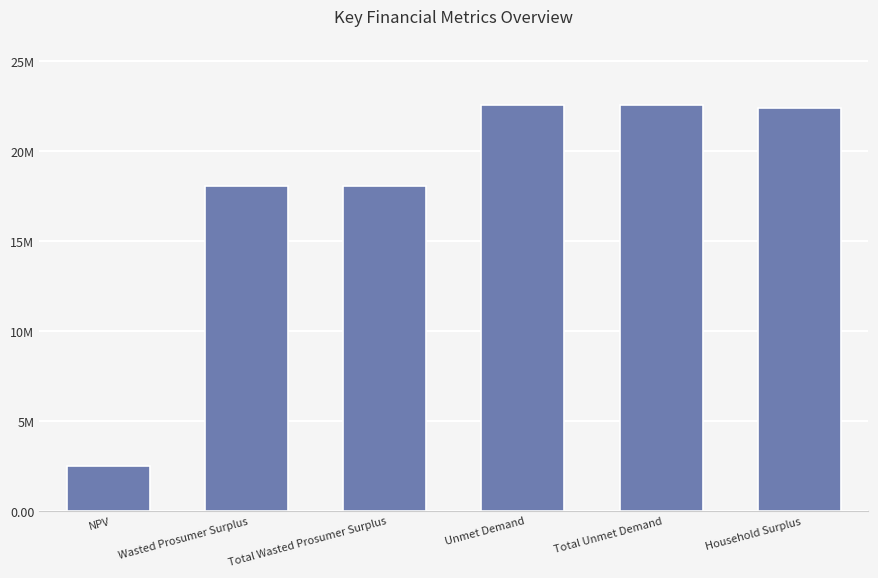

Reading left to right, what are all the values shown in this chart?

2511958.3	18093321.8	18093321.8	22598927.4	22598927.4	22388802.6